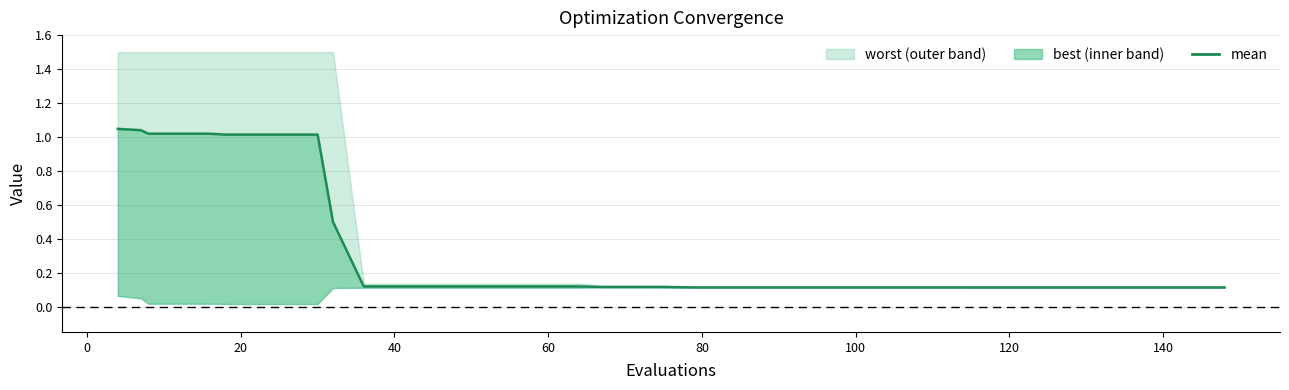

The value at 30 is 0.2. True or false?

False